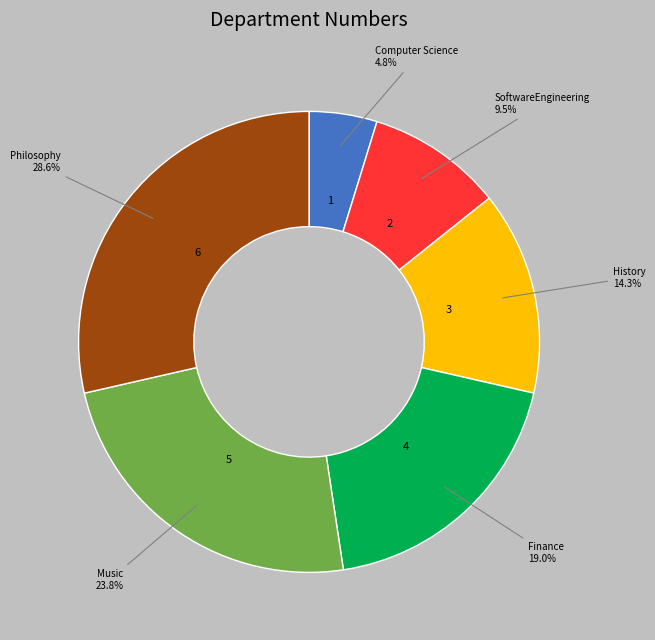

Is there a majority slice in this chart?

No